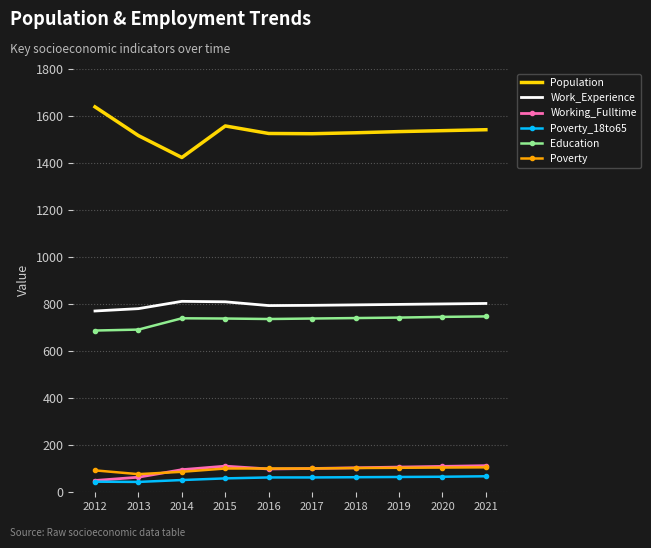

Is the value of Population at 2015 greater than the value of Education at 2015?

Yes